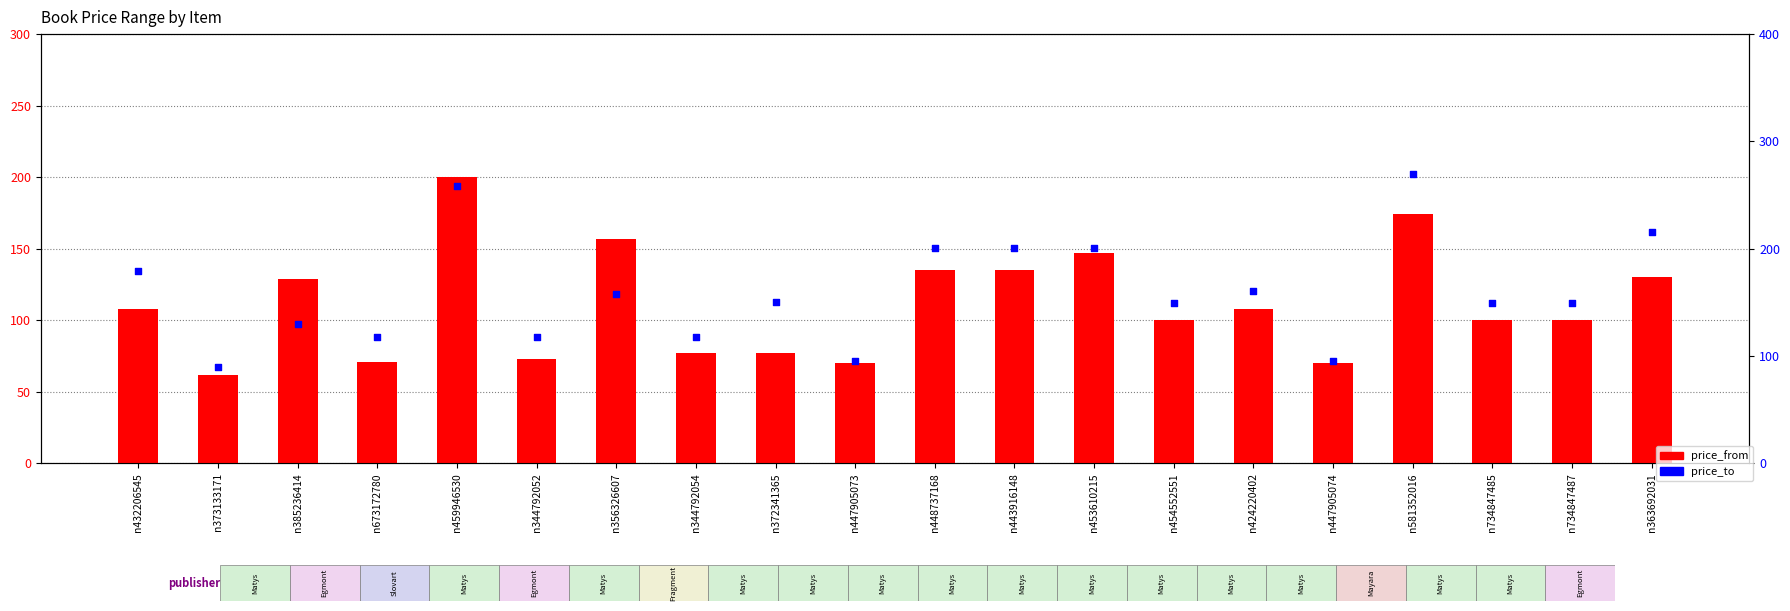

What is the total value across all series at n372341365?

227